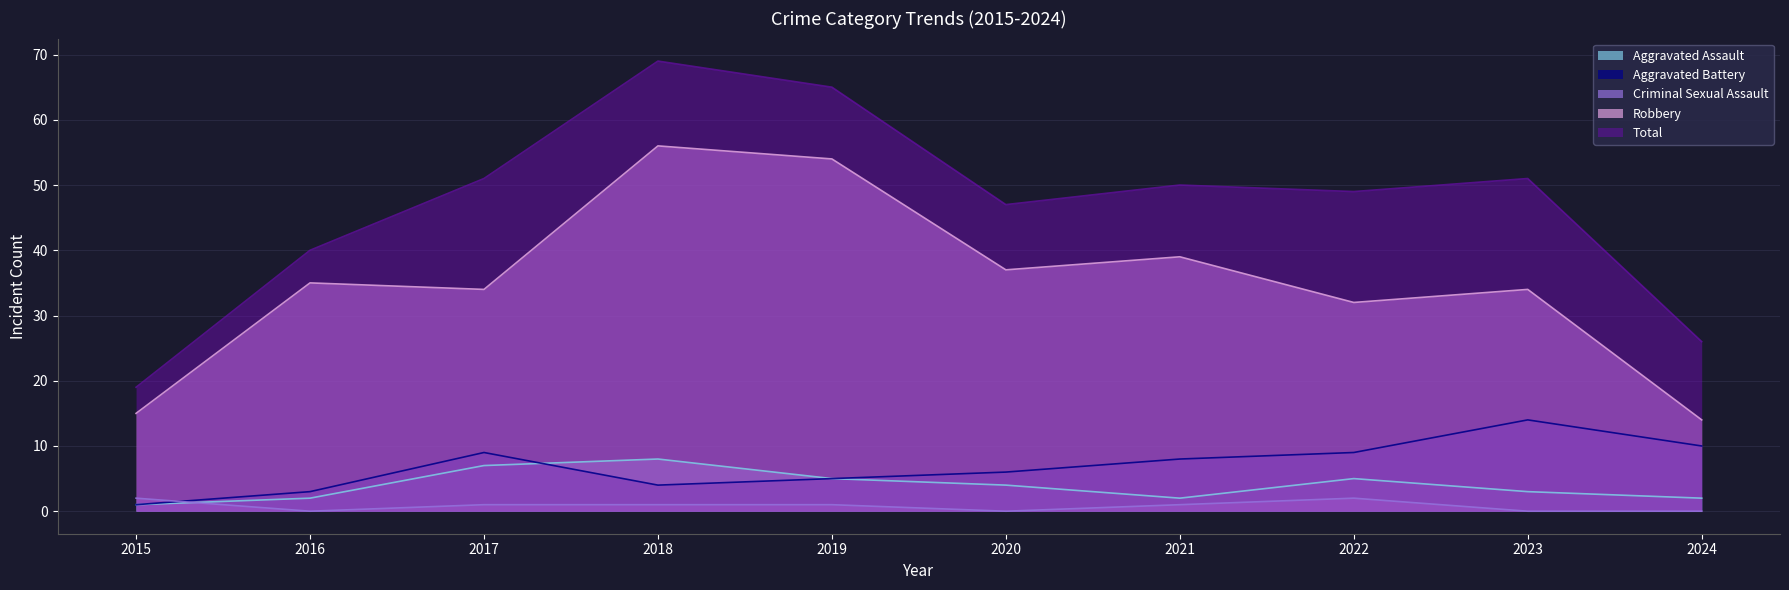

What is the approximate value of Aggravated Battery at 2024?

10